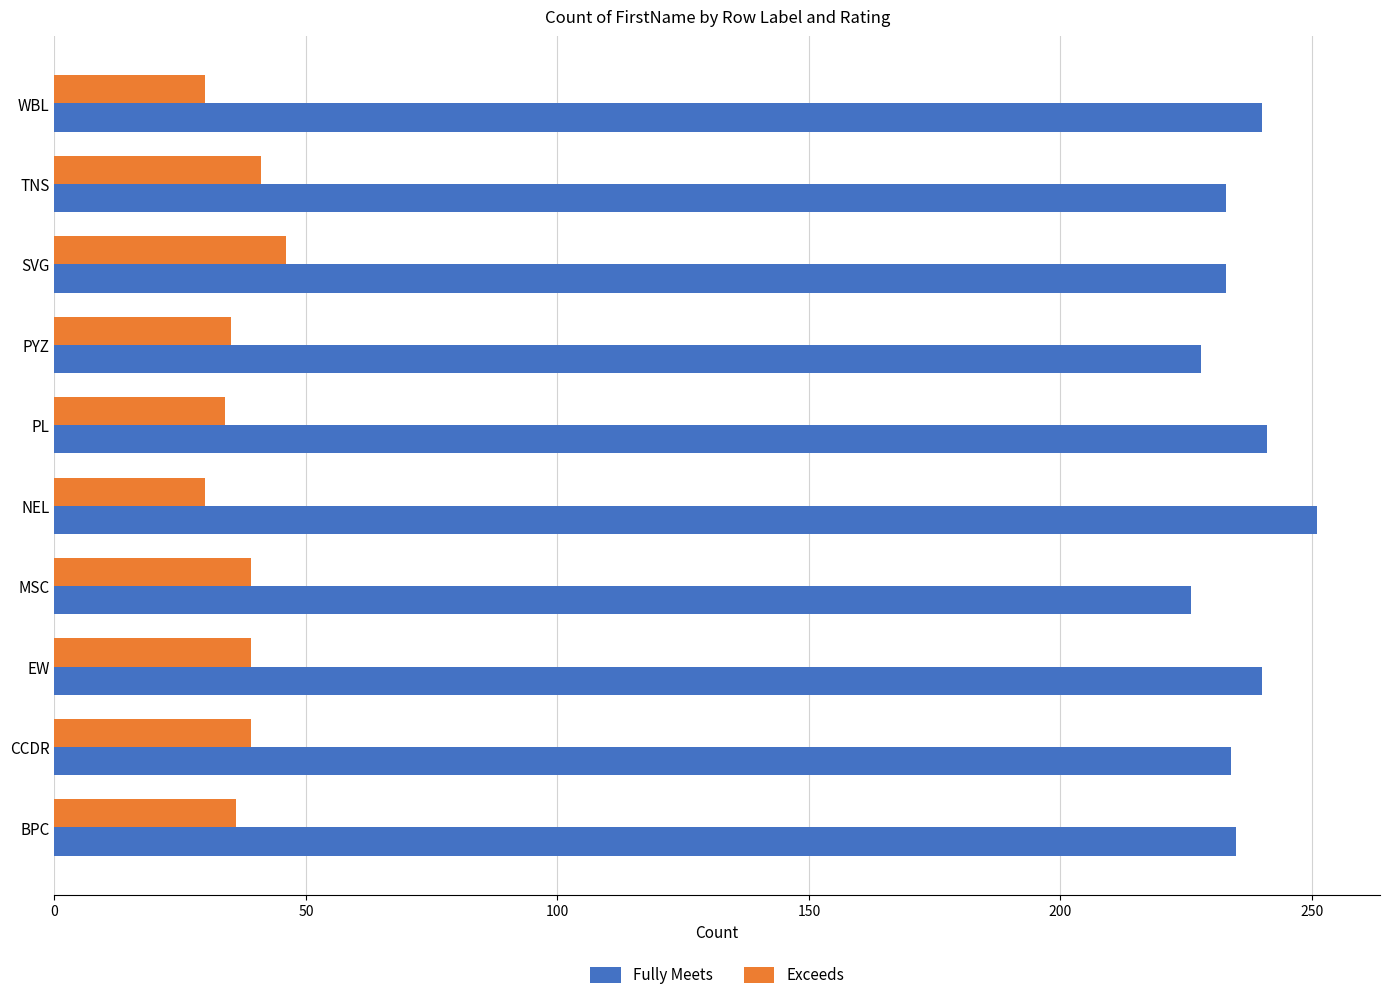

What is the smallest value displayed?

30